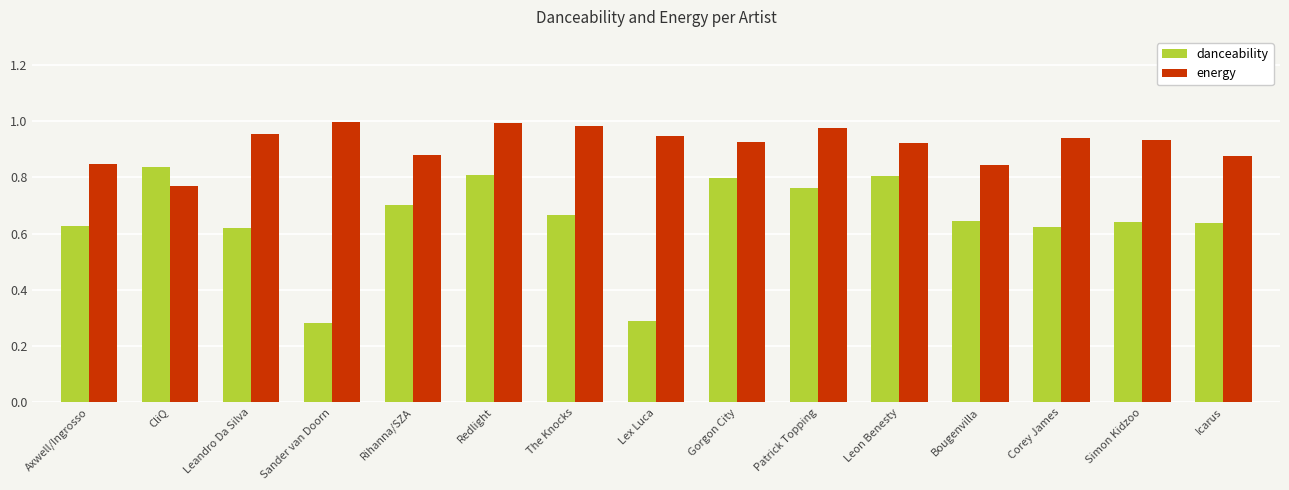

What position from the left is Rihanna/SZA?

5